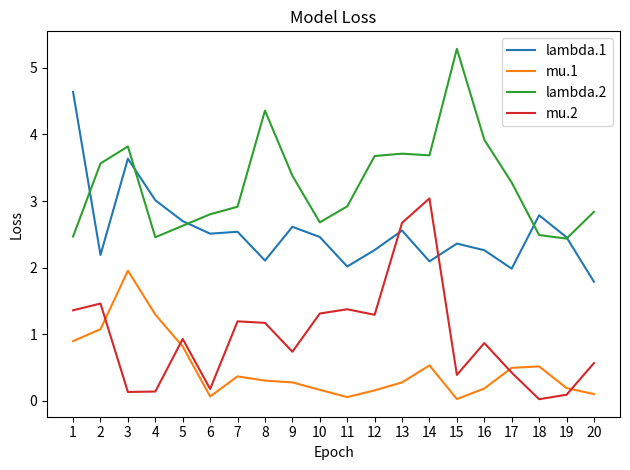

Where is the first local maximum for lambda.2?

3